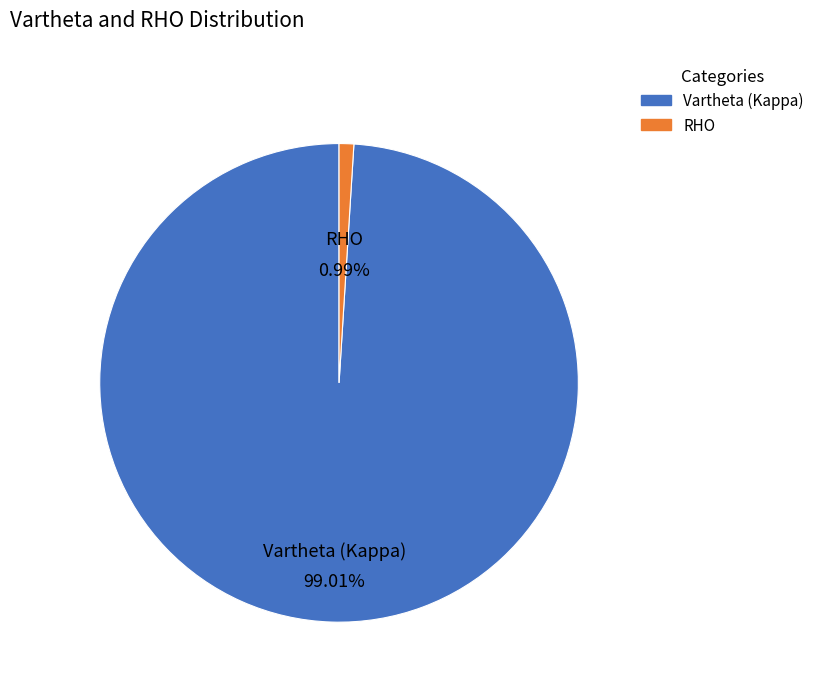

Is it true that Vartheta (Kappa) is 89% of the pie?

False